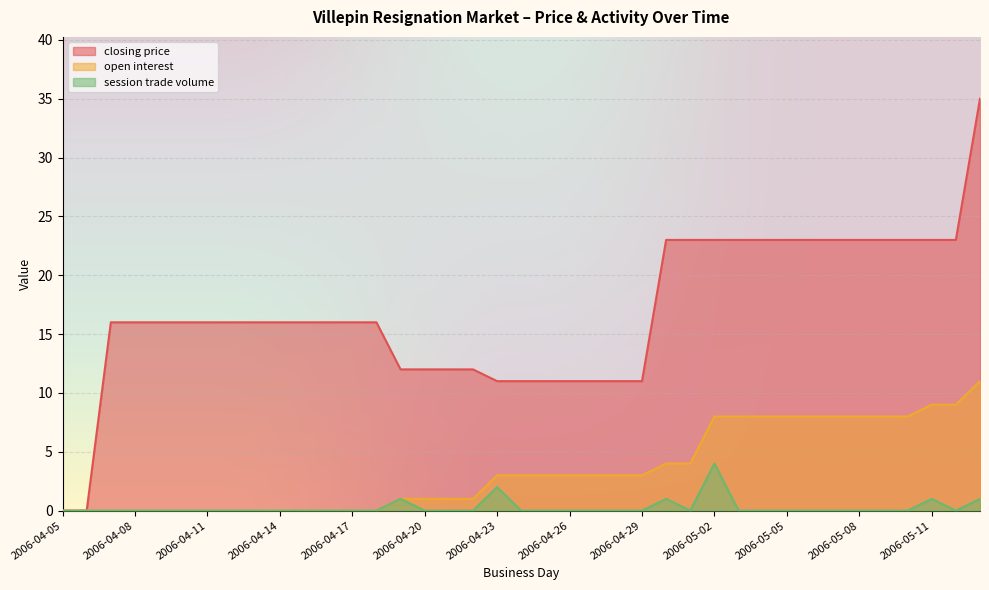

At how many categories does at least one series exceed 12?

26